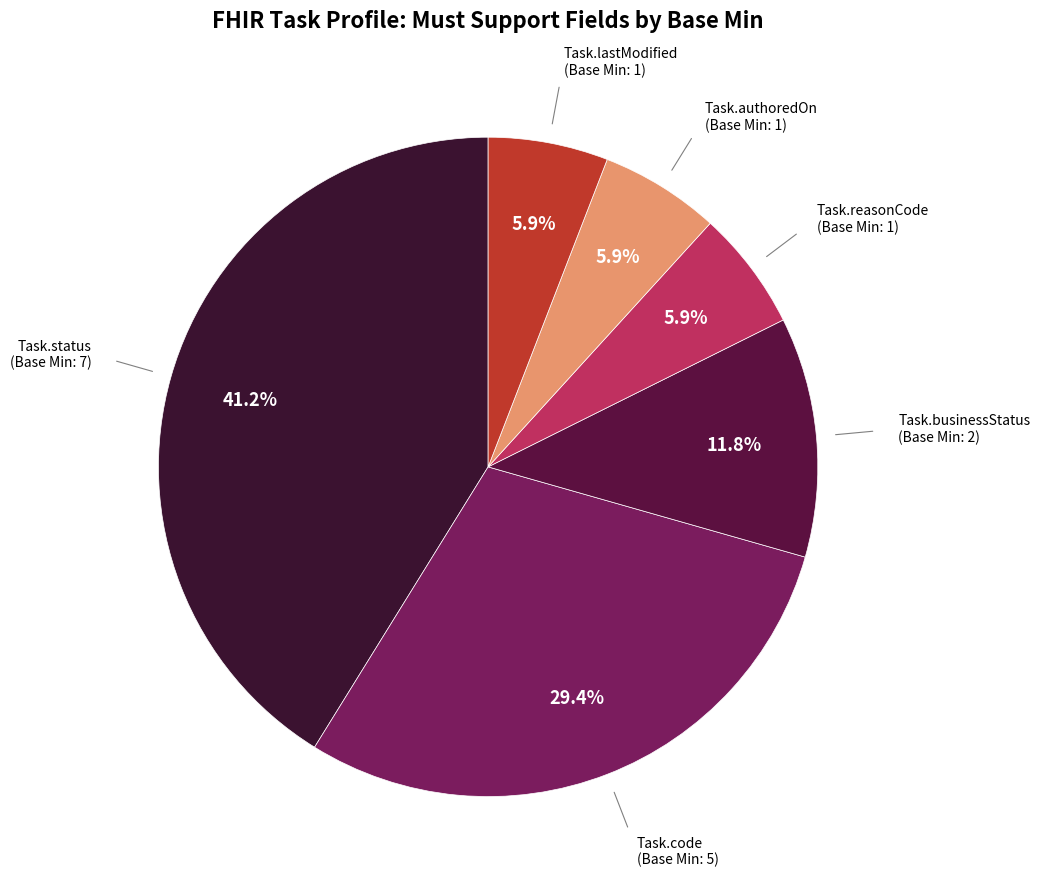

Is there any slice that represents more than half of the pie?

No